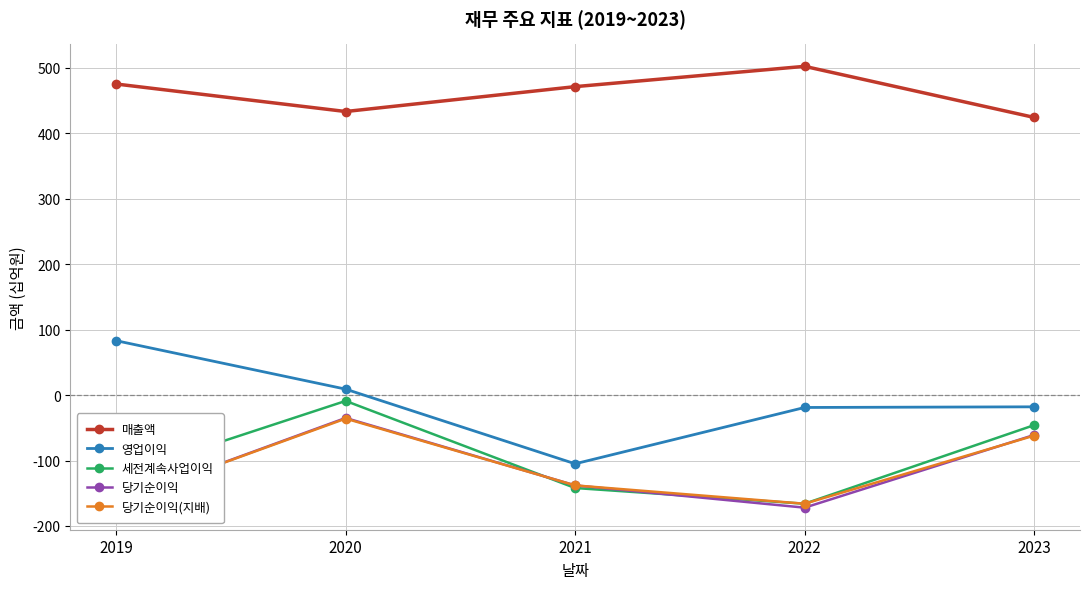

The 세전계속사업이익 series shows -9 at 2020. True or false?

True